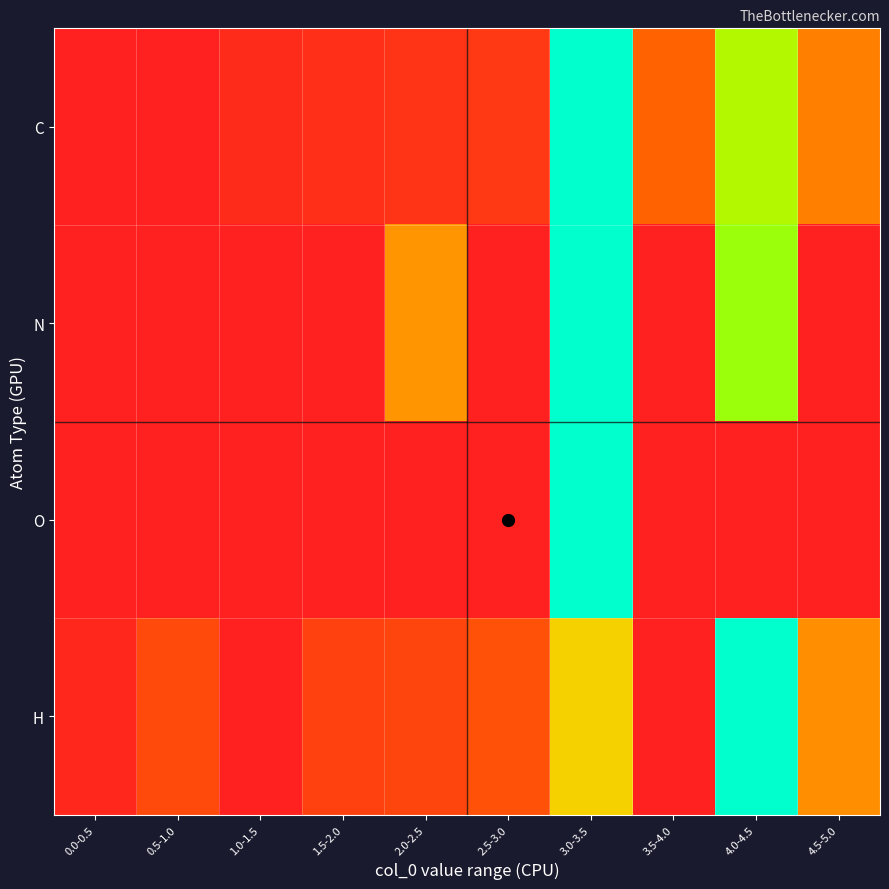

Which series has the largest range (max minus min)?

C